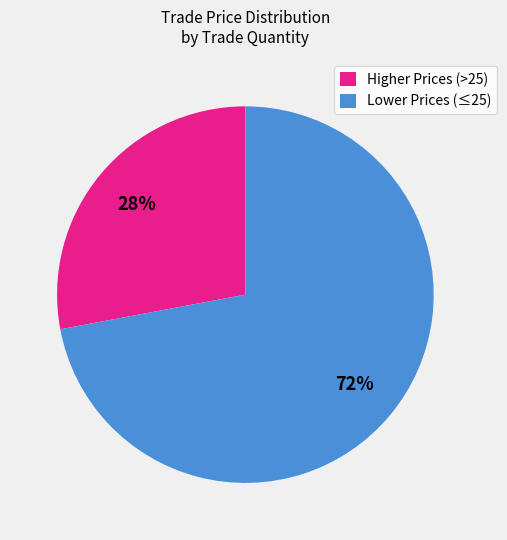

To the nearest percent, what percentage of the pie is Lower Prices (≤25)?

72%